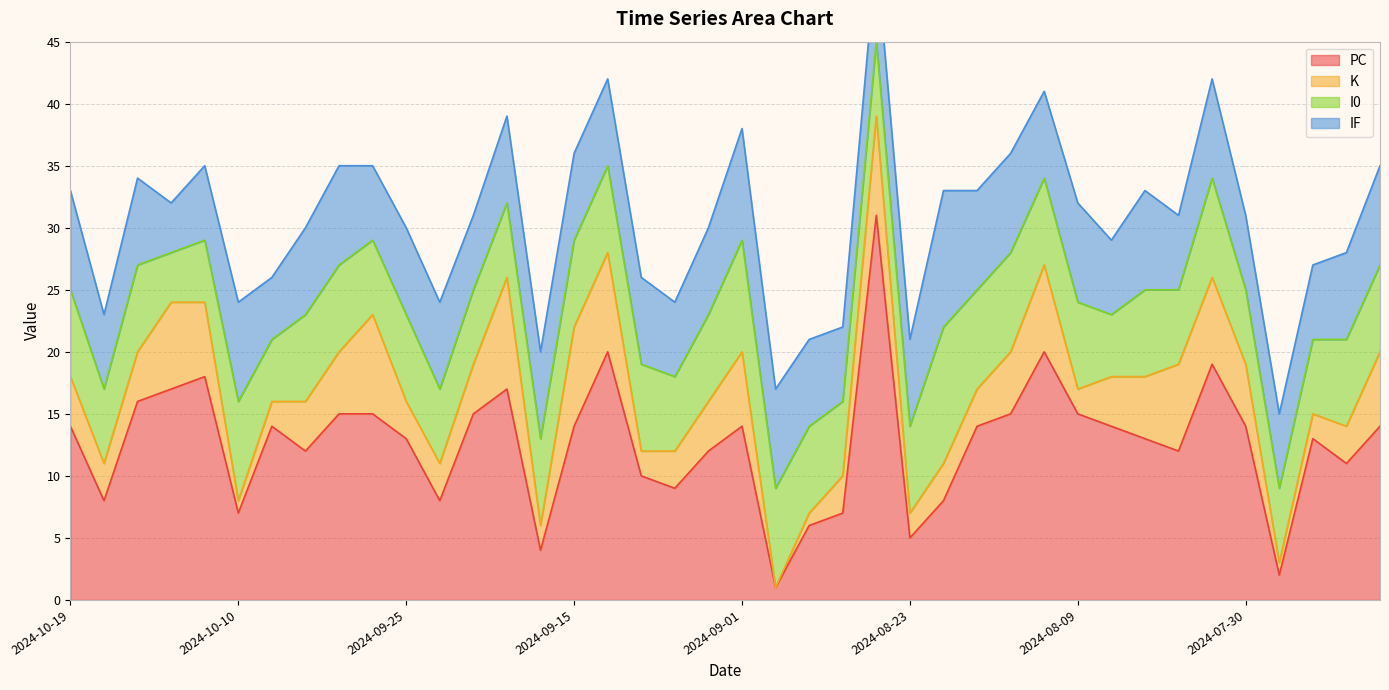

Reading right to left, extract all data points from this chart.

PC: 2024-07-22=14	2024-07-24=11	2024-07-27=13	2024-07-28=2	2024-07-30=14	2024-08-01=19	2024-08-04=12	2024-08-05=13	2024-08-07=14	2024-08-09=15	2024-08-12=20	2024-08-14=15	2024-08-17=14	2024-08-20=8	2024-08-23=5	2024-08-26=31	2024-08-28=7	2024-08-30=6	2024-08-31=1	2024-09-01=14	2024-09-07=12	2024-09-08=9	2024-09-10=10	2024-09-14=20	2024-09-15=14	2024-09-17=4	2024-09-19=17	2024-09-21=15	2024-09-22=8	2024-09-25=13	2024-09-28=15	2024-10-05=15	2024-10-07=12	2024-10-09=14	2024-10-10=7	2024-10-12=18	2024-10-15=17	2024-10-17=16	2024-10-18=8	2024-10-19=14
K: 2024-07-22=6	2024-07-24=3	2024-07-27=2	2024-07-28=1	2024-07-30=5	2024-08-01=7	2024-08-04=7	2024-08-05=5	2024-08-07=4	2024-08-09=2	2024-08-12=7	2024-08-14=5	2024-08-17=3	2024-08-20=3	2024-08-23=2	2024-08-26=8	2024-08-28=3	2024-08-30=1	2024-08-31=0	2024-09-01=6	2024-09-07=4	2024-09-08=3	2024-09-10=2	2024-09-14=8	2024-09-15=8	2024-09-17=2	2024-09-19=9	2024-09-21=4	2024-09-22=3	2024-09-25=3	2024-09-28=8	2024-10-05=5	2024-10-07=4	2024-10-09=2	2024-10-10=1	2024-10-12=6	2024-10-15=7	2024-10-17=4	2024-10-18=3	2024-10-19=4
I0: 2024-07-22=7	2024-07-24=7	2024-07-27=6	2024-07-28=6	2024-07-30=6	2024-08-01=8	2024-08-04=6	2024-08-05=7	2024-08-07=5	2024-08-09=7	2024-08-12=7	2024-08-14=8	2024-08-17=8	2024-08-20=11	2024-08-23=7	2024-08-26=6	2024-08-28=6	2024-08-30=7	2024-08-31=8	2024-09-01=9	2024-09-07=7	2024-09-08=6	2024-09-10=7	2024-09-14=7	2024-09-15=7	2024-09-17=7	2024-09-19=6	2024-09-21=6	2024-09-22=6	2024-09-25=7	2024-09-28=6	2024-10-05=7	2024-10-07=7	2024-10-09=5	2024-10-10=8	2024-10-12=5	2024-10-15=4	2024-10-17=7	2024-10-18=6	2024-10-19=7
IF: 2024-07-22=8	2024-07-24=7	2024-07-27=6	2024-07-28=6	2024-07-30=6	2024-08-01=8	2024-08-04=6	2024-08-05=8	2024-08-07=6	2024-08-09=8	2024-08-12=7	2024-08-14=8	2024-08-17=8	2024-08-20=11	2024-08-23=7	2024-08-26=7	2024-08-28=6	2024-08-30=7	2024-08-31=8	2024-09-01=9	2024-09-07=7	2024-09-08=6	2024-09-10=7	2024-09-14=7	2024-09-15=7	2024-09-17=7	2024-09-19=7	2024-09-21=6	2024-09-22=7	2024-09-25=7	2024-09-28=6	2024-10-05=8	2024-10-07=7	2024-10-09=5	2024-10-10=8	2024-10-12=6	2024-10-15=4	2024-10-17=7	2024-10-18=6	2024-10-19=8